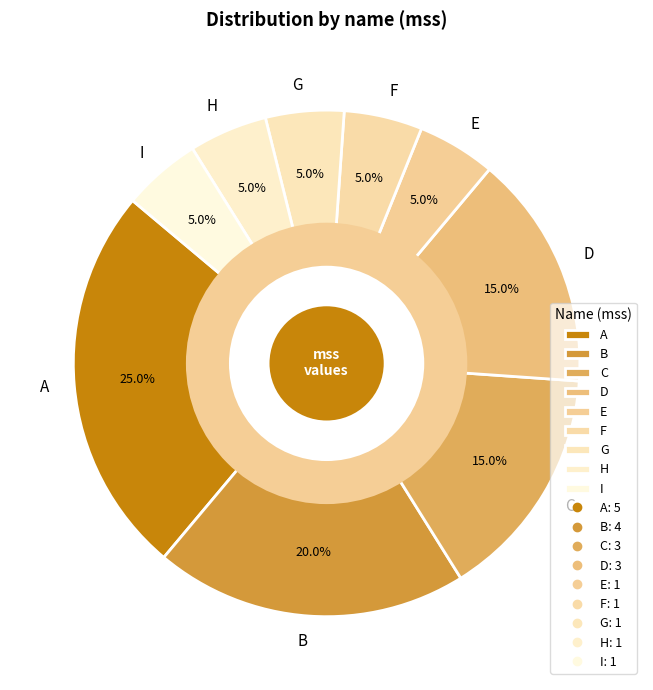

Does A represent more than half of the total?

No